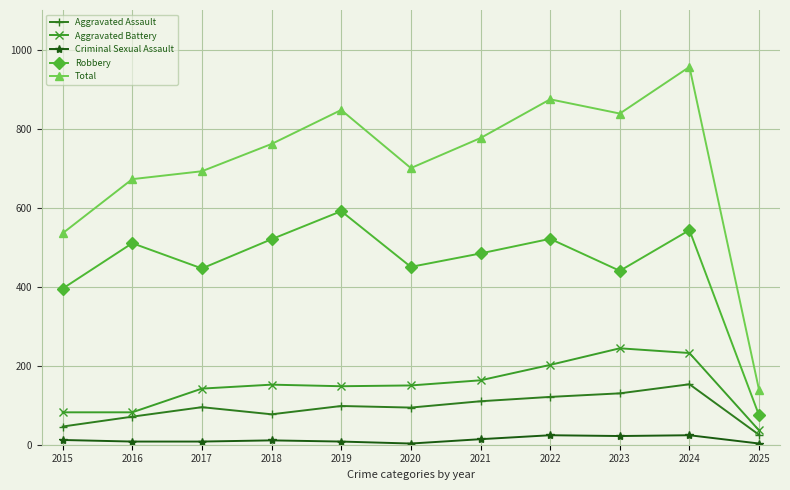

At 2022, list the series in order from largest to smallest.

Total, Robbery, Aggravated Battery, Aggravated Assault, Criminal Sexual Assault